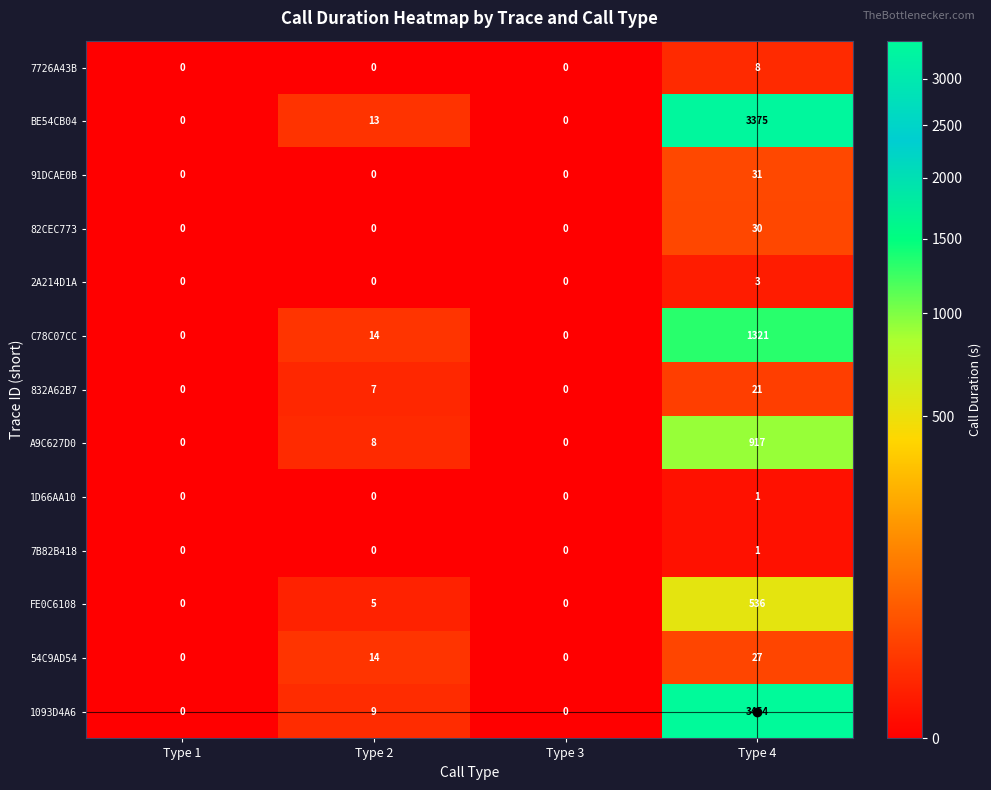

Is it true that A9C627D0 equals 8 at Type 2?

True